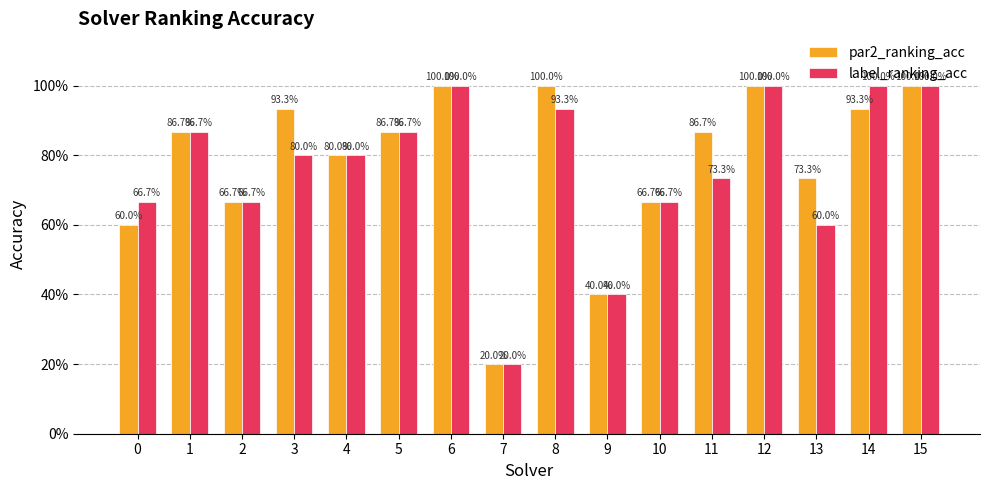

What is the sum of the par2_ranking_acc values at 10 and 5?

1.5